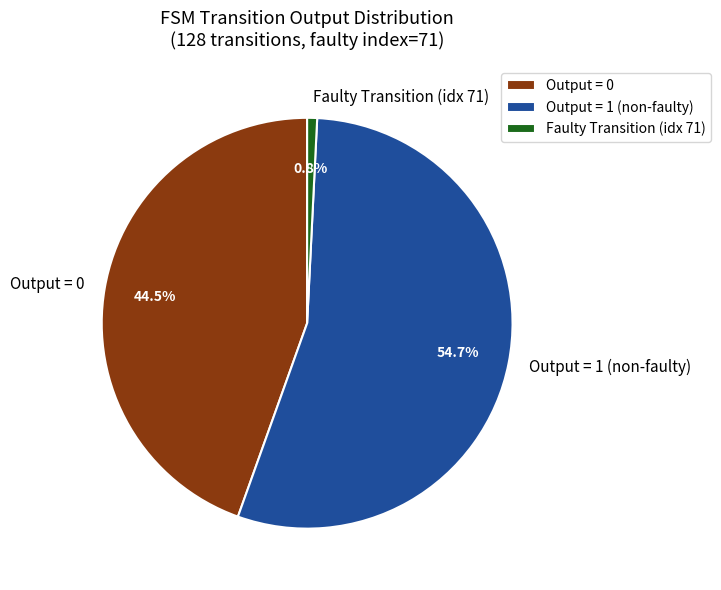

Does Output = 1 (non-faulty) represent more than half of the total?

Yes